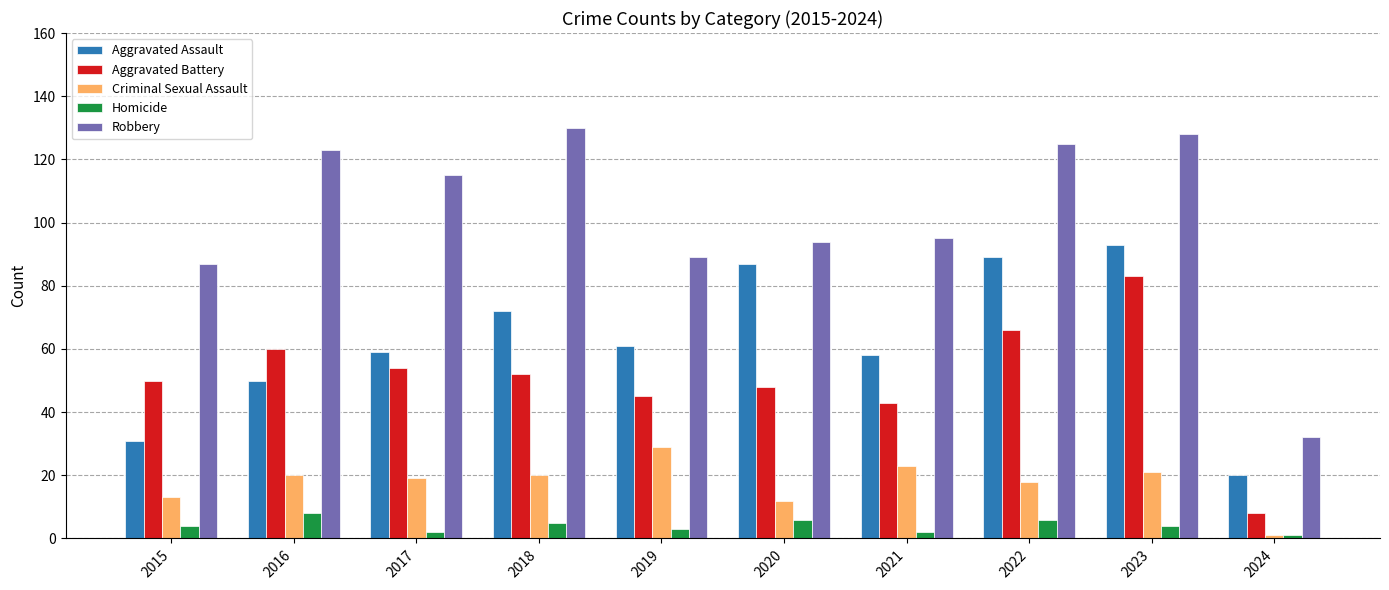

What is the value of the Criminal Sexual Assault bar at the 7th from the left?

23